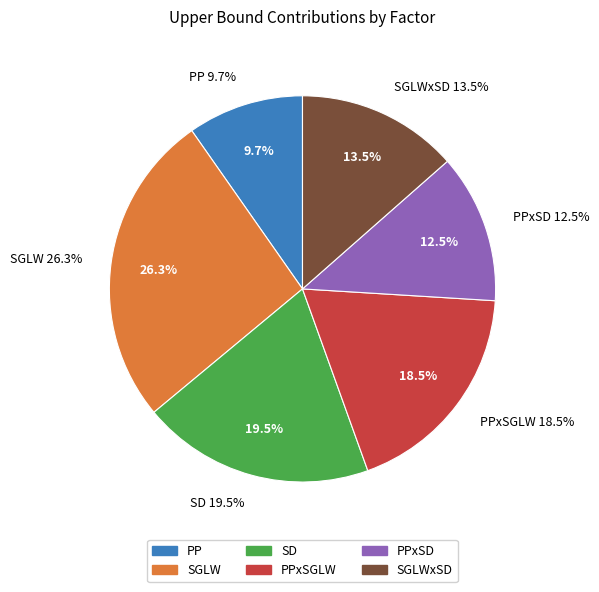

To the nearest percent, what is the difference between the largest and smallest slice percentages?

17%